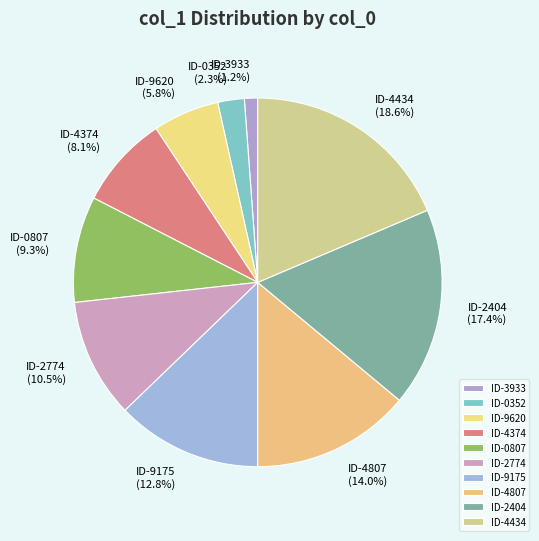

Rank the categories by value from lowest to highest.

ID-3933, ID-0352, ID-9620, ID-4374, ID-0807, ID-2774, ID-9175, ID-4807, ID-2404, ID-4434